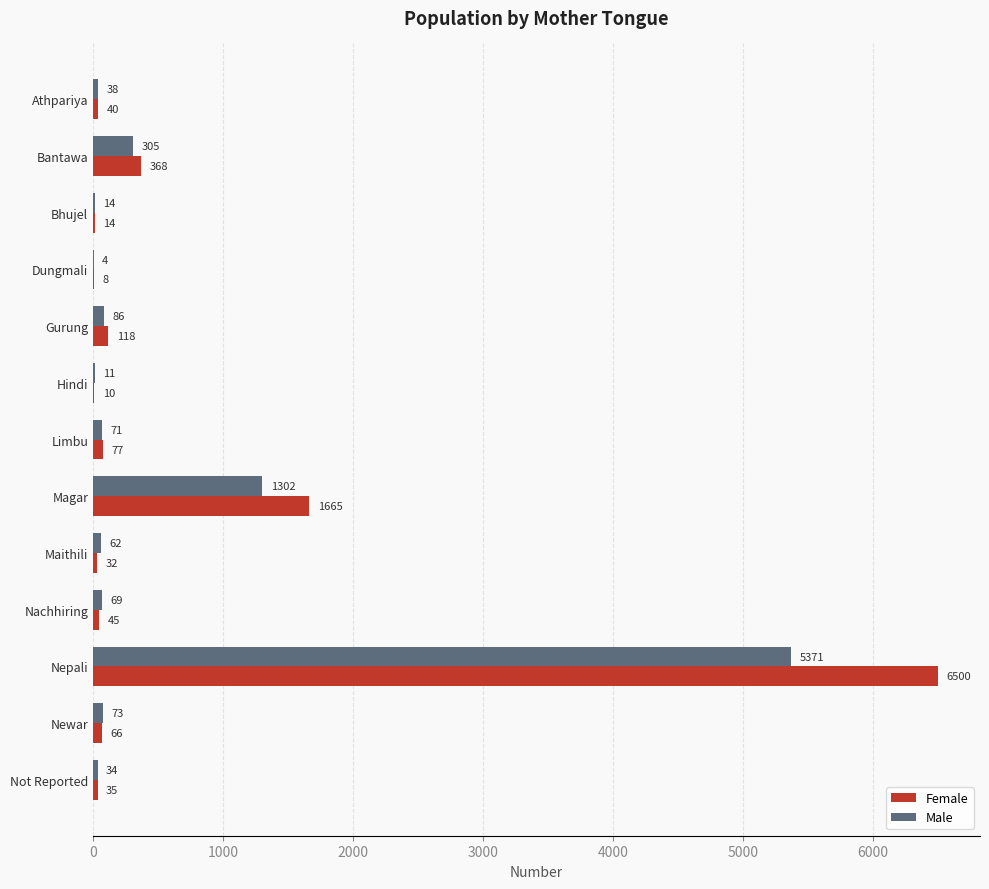

True or false: Male has a value of 34 at Not Reported.

True